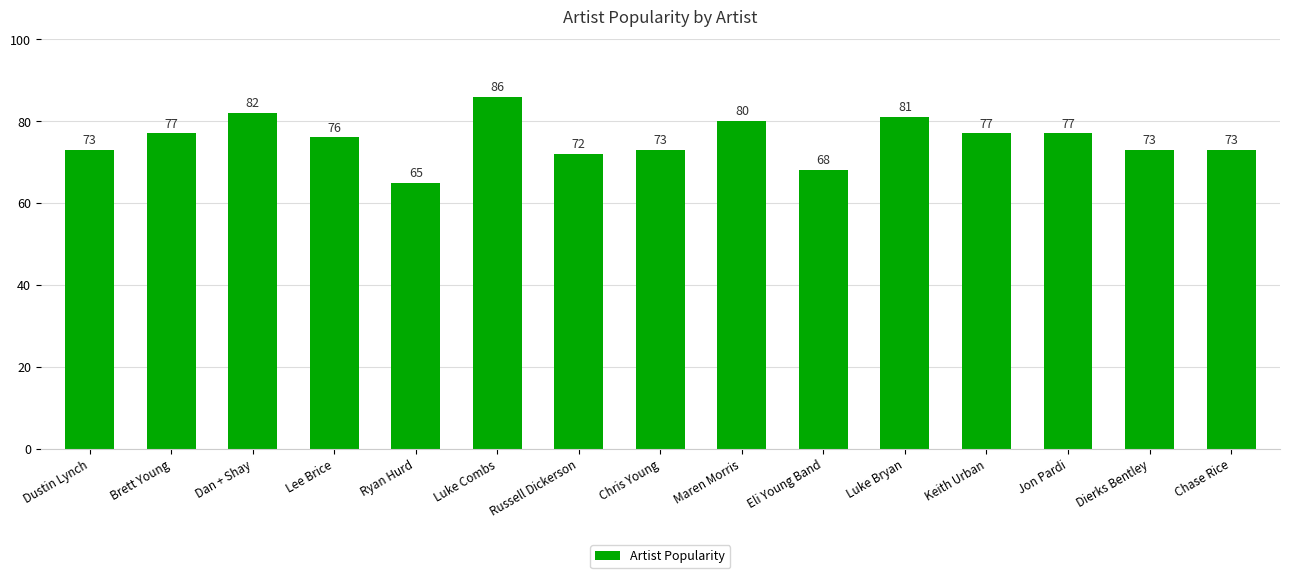

How many series are shown in this chart?

1